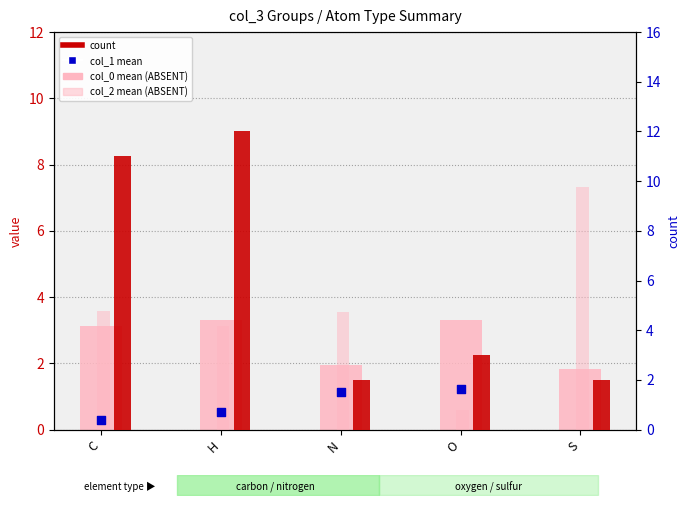

Which series has the widest spread of Y values?

count (col_6)